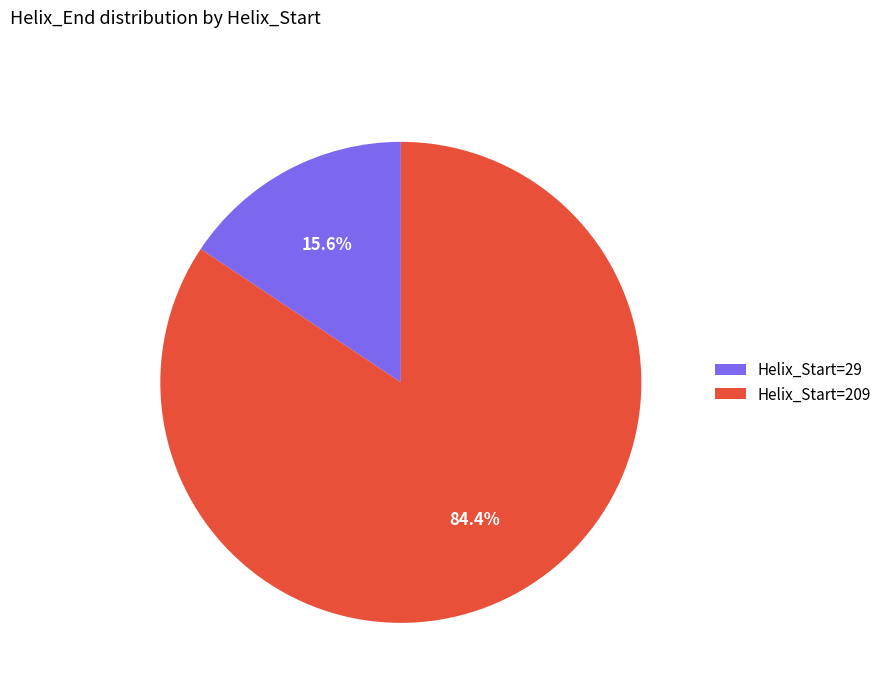

To the nearest percent, what is the difference between the Helix_Start=209 and Helix_Start=29 slice percentages?

69%